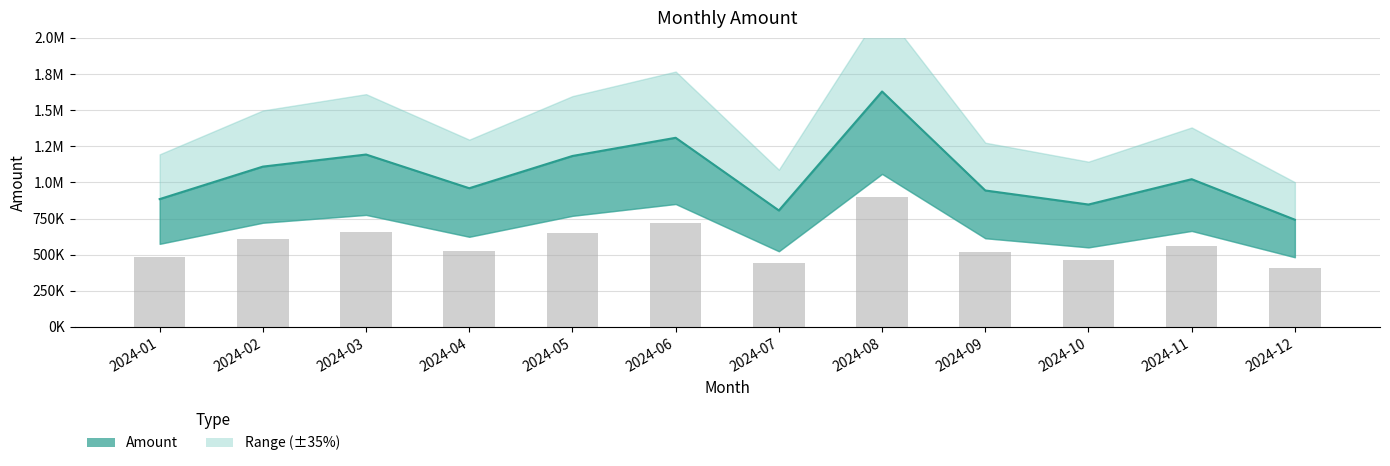

Approximately how many times larger is the value at 2024-09 compared to 2024-06?

0.7